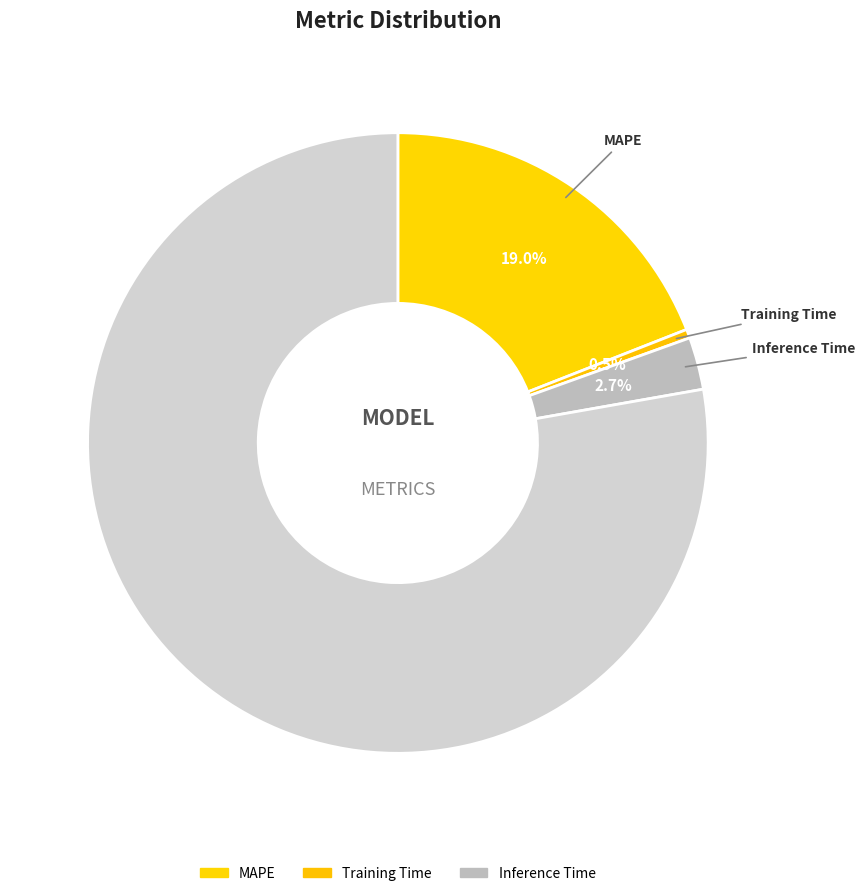

What is the largest slice in the pie chart?

MAPE